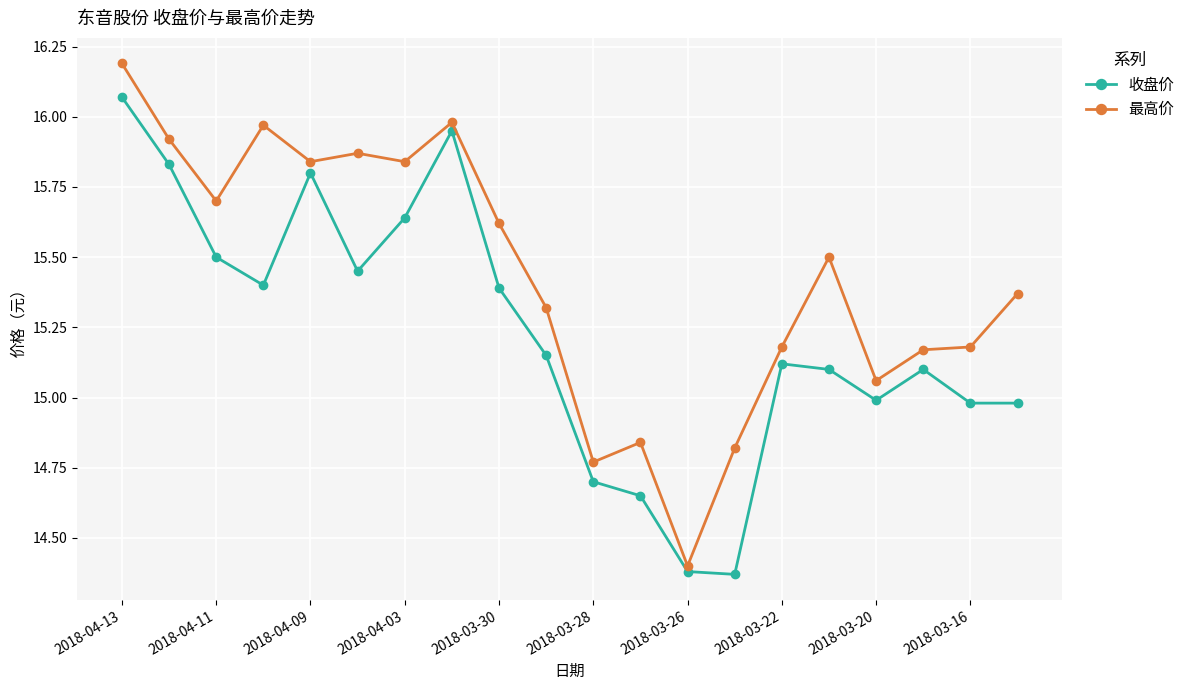

List the series in order of their overall mean, highest first.

最高价, 收盘价